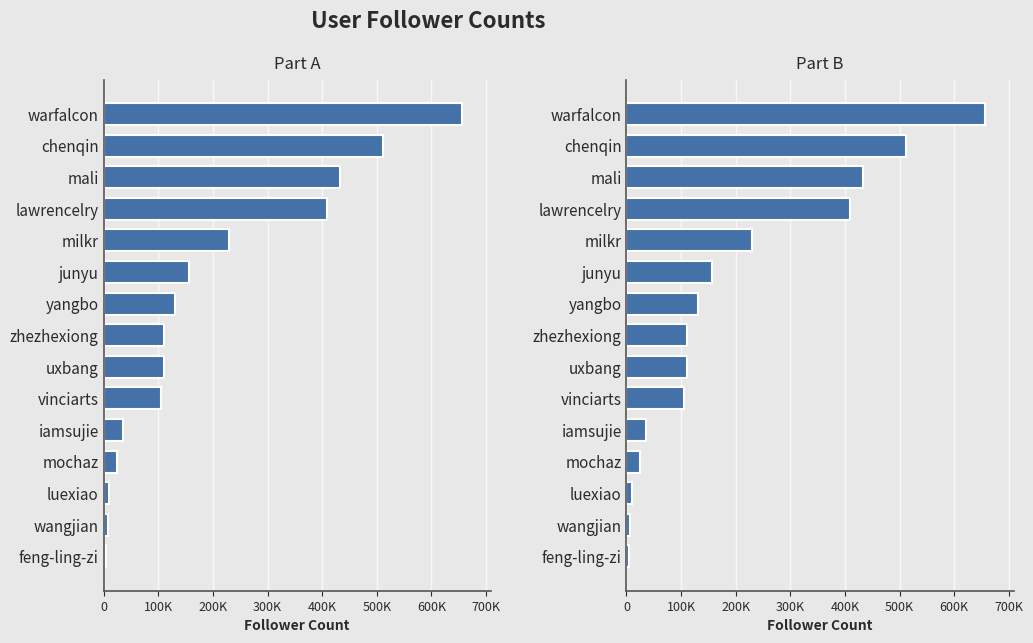

What is the value of the 10th bar from the left?

105733